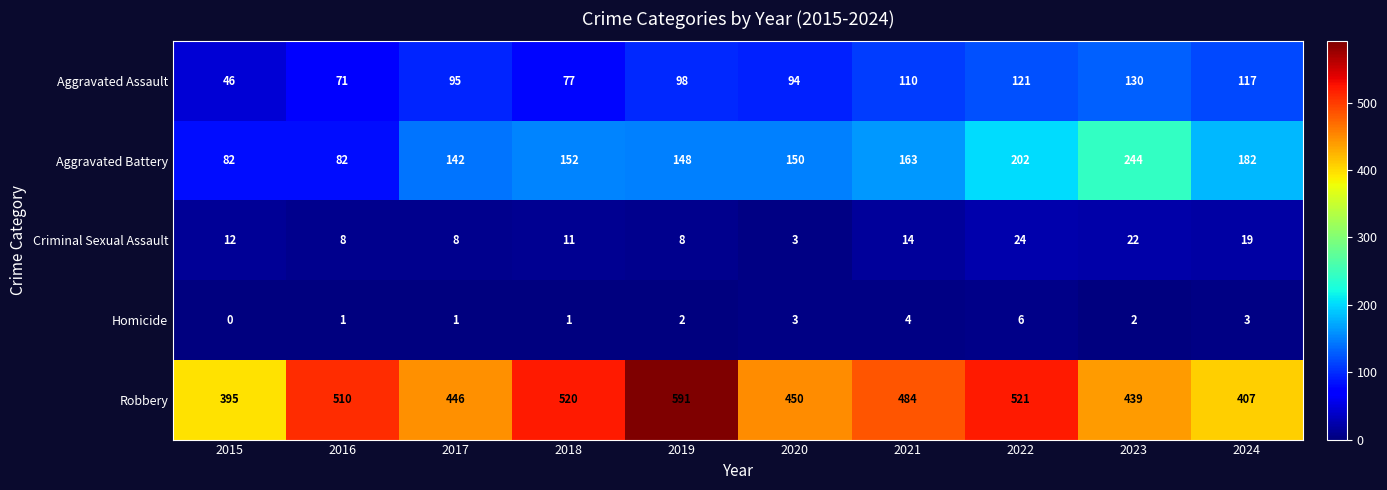

Which series changed the most between 2015 and 2023?

Aggravated Battery